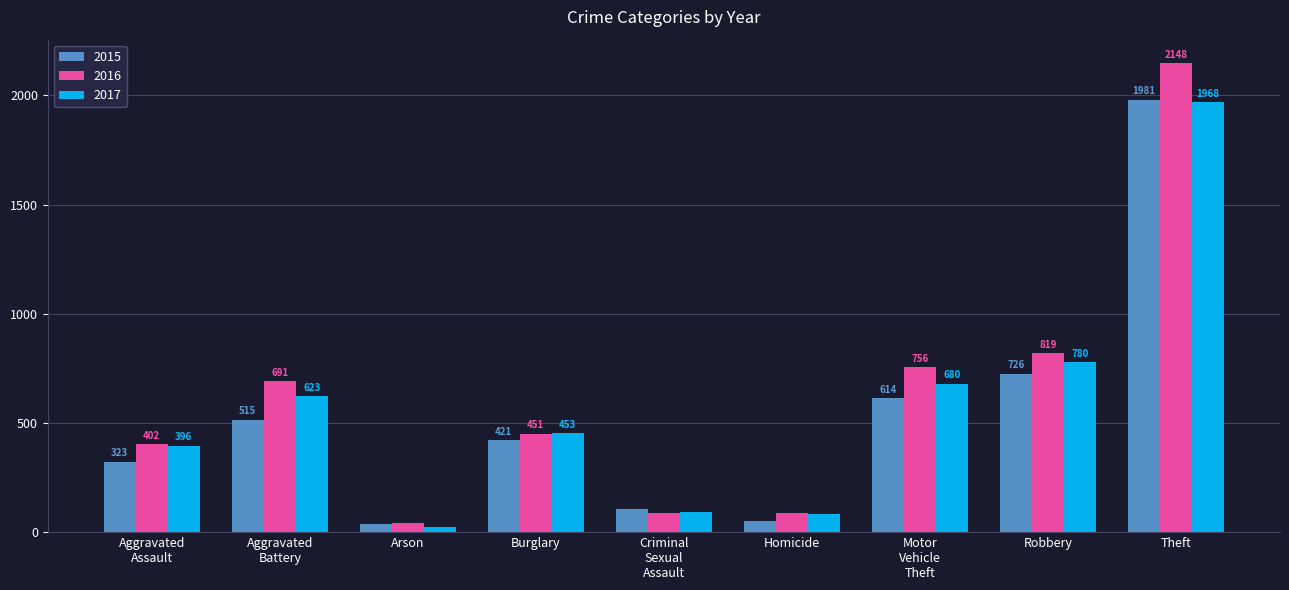

How many values in the 2016 series are below 451?

4